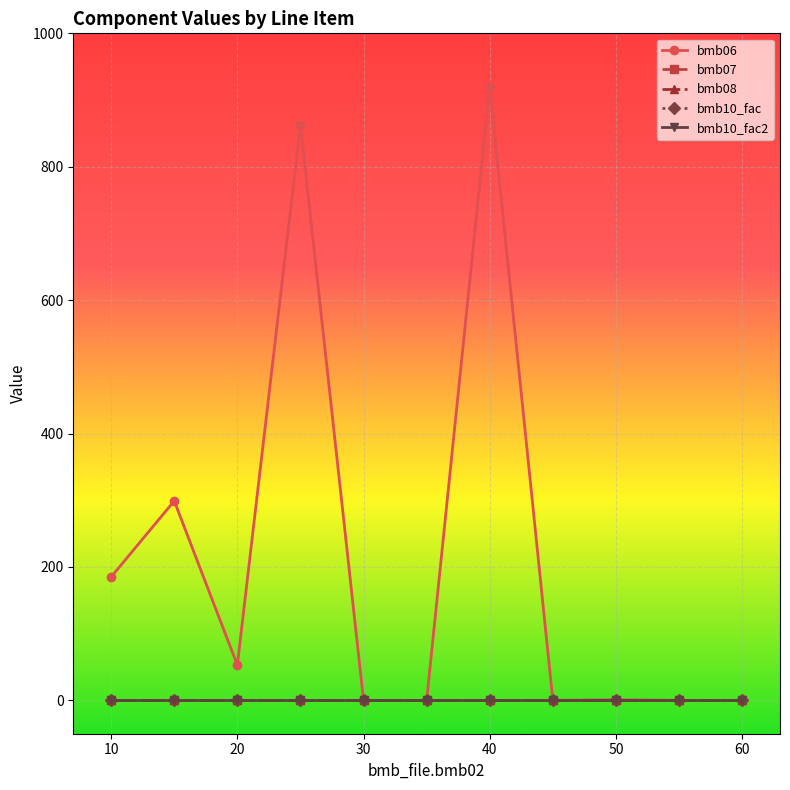

Is this an area chart (filled region under the line)?

No